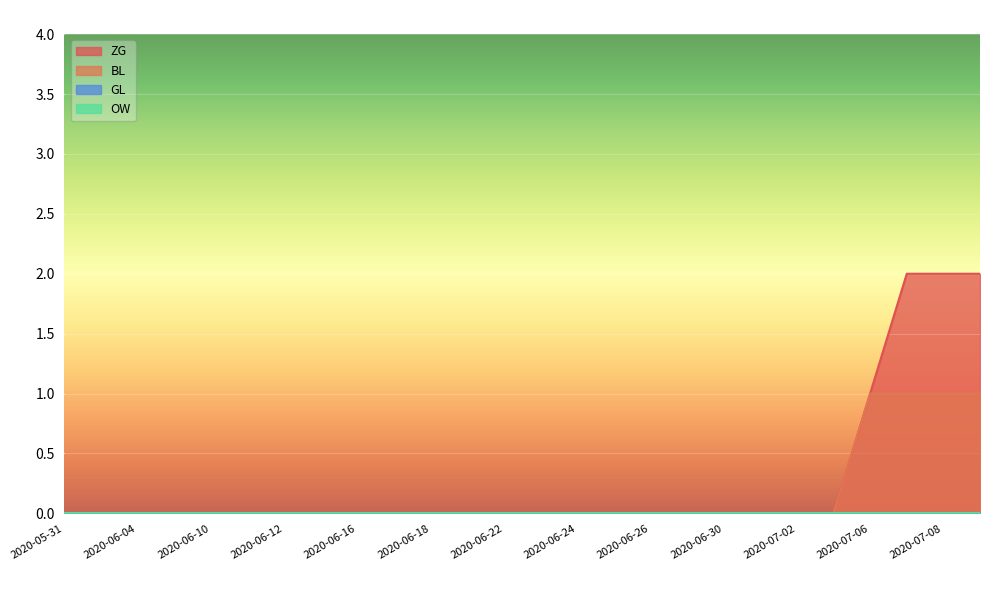

True or false: GL and OW intersect in this chart.

False